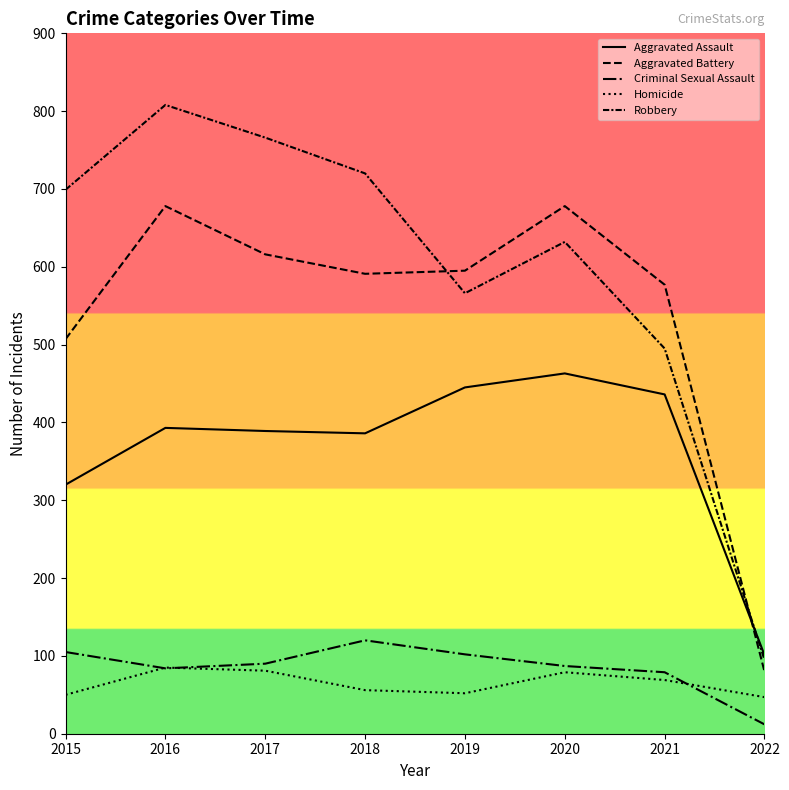

Between 2022 and 2020, which is larger?

2020